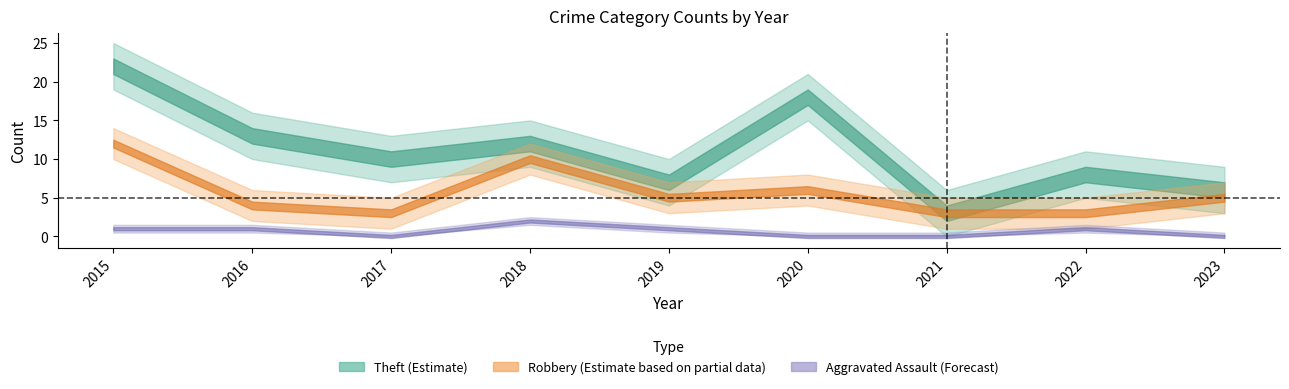

True or false: Total has more than 1 points higher than both neighbors.

True